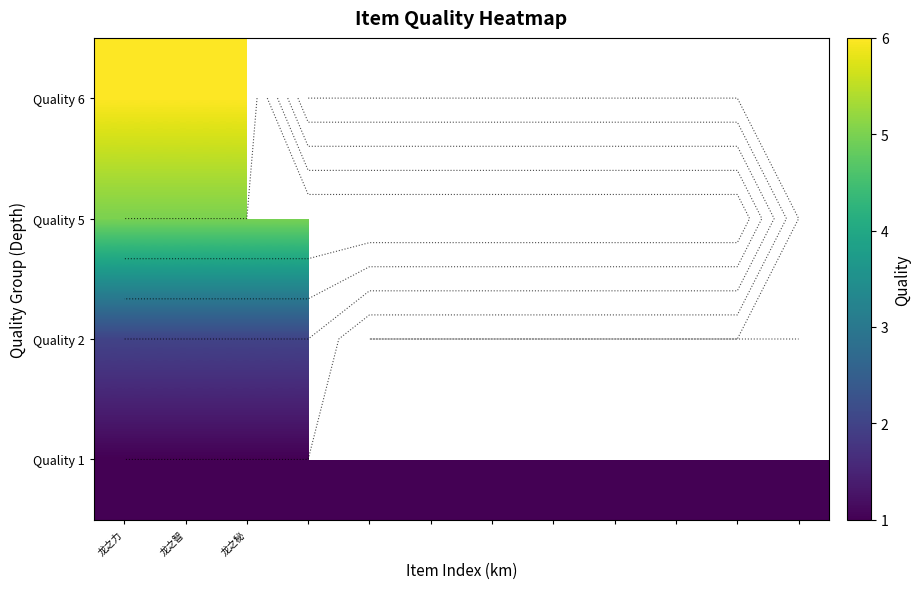

Rank the series at 龙之力 from highest to lowest value.

Quality 6, Quality 5, Quality 2, Quality 1